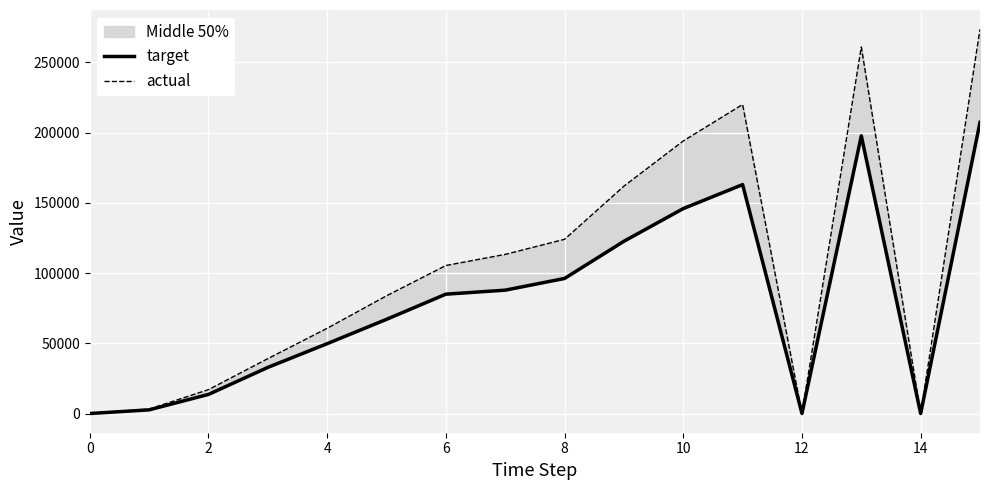

What is the sum of the target values at 15 and 10?

274417